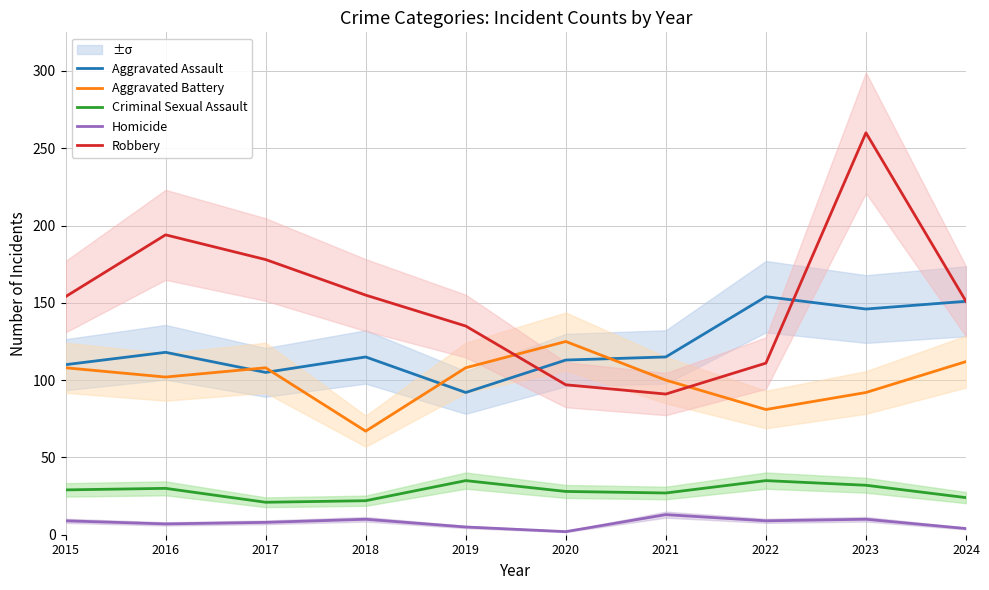

Is it true that Homicide equals 19 at 2021?

False